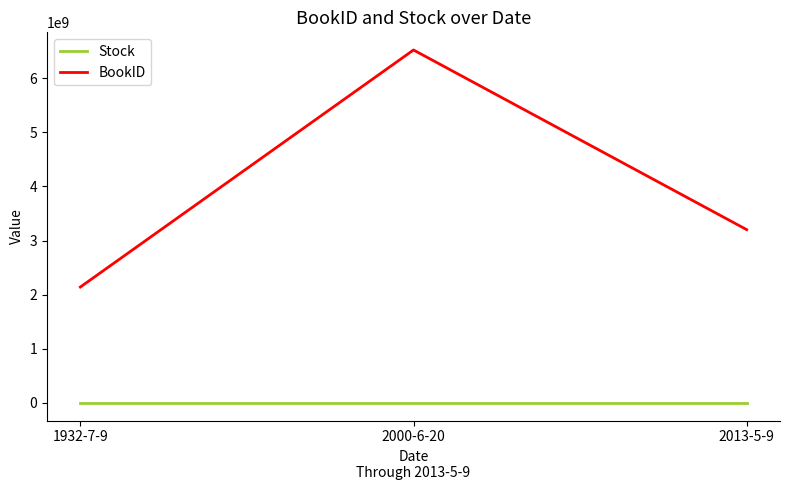

Does the chart display data point markers on the line(s)?

No